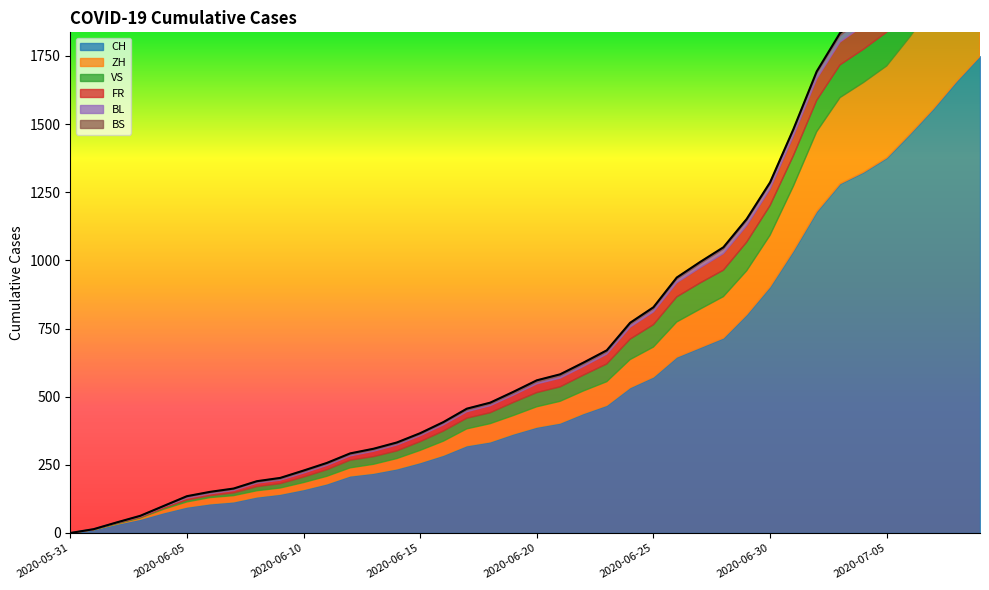

What is the spread (max minus min) of values at 2020-06-18?

329